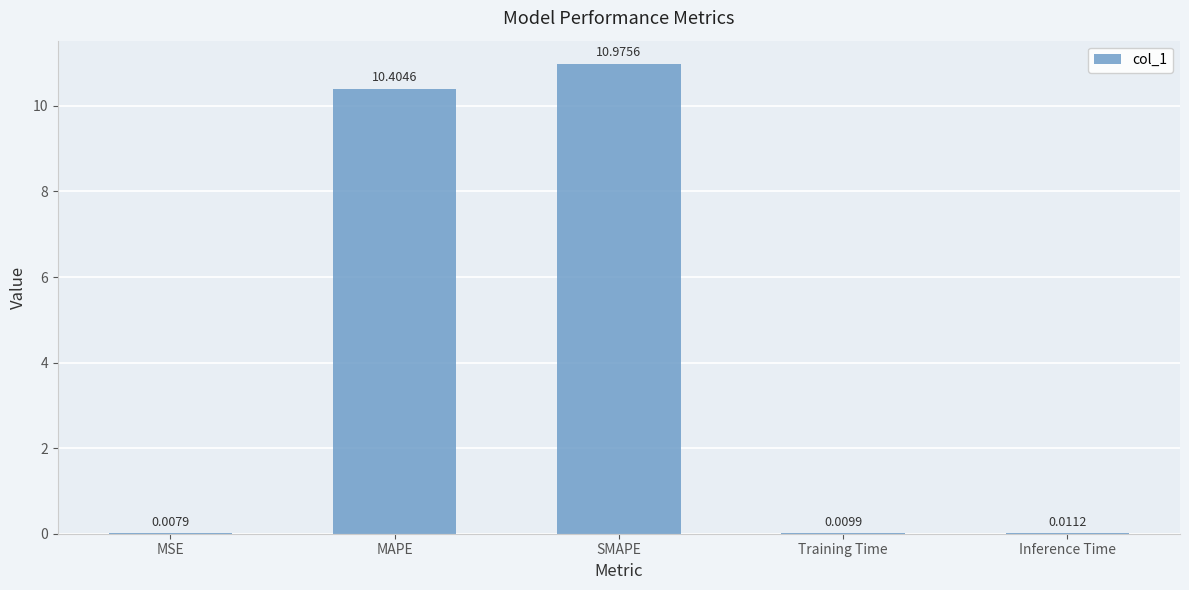

Between SMAPE and MAPE, which is larger?

SMAPE